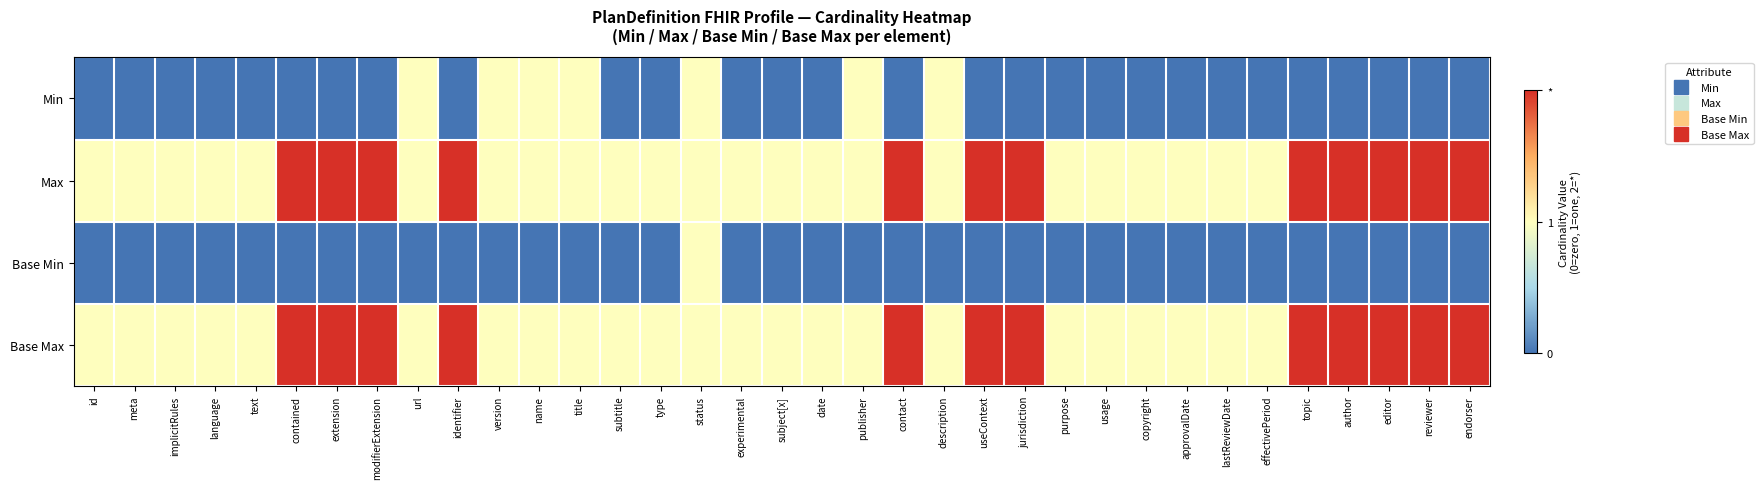

At which category is the sum across all series the highest?

contained